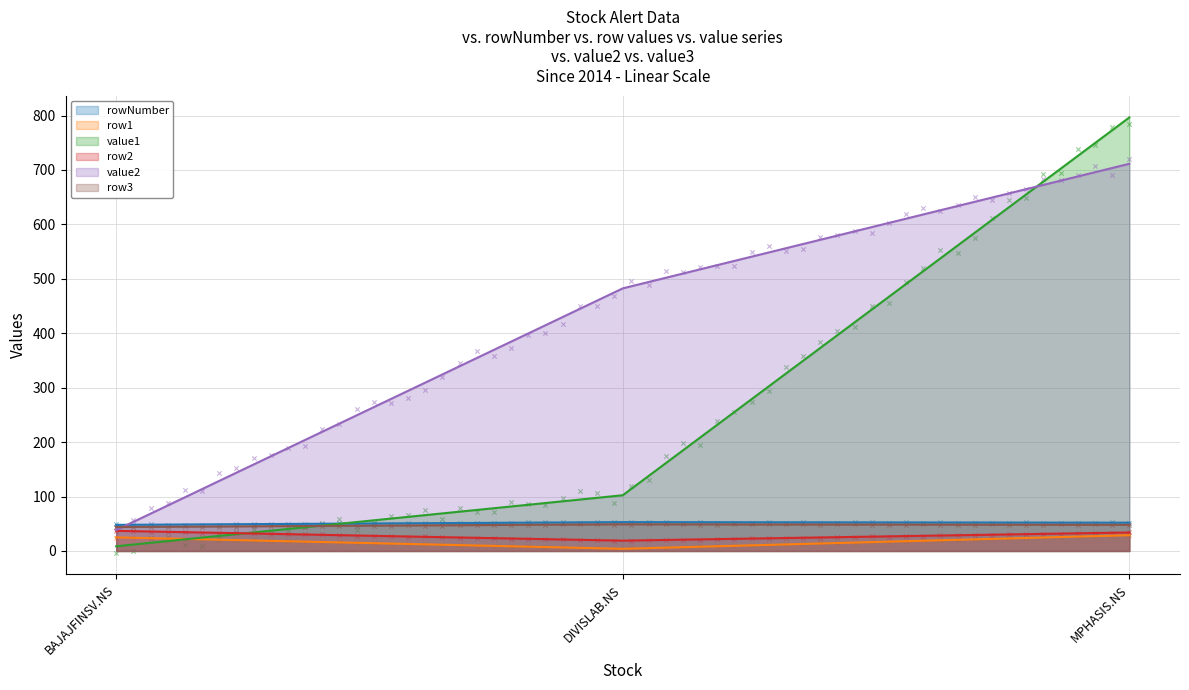

At which category is the sum across all series the highest?

MPHASIS.NS